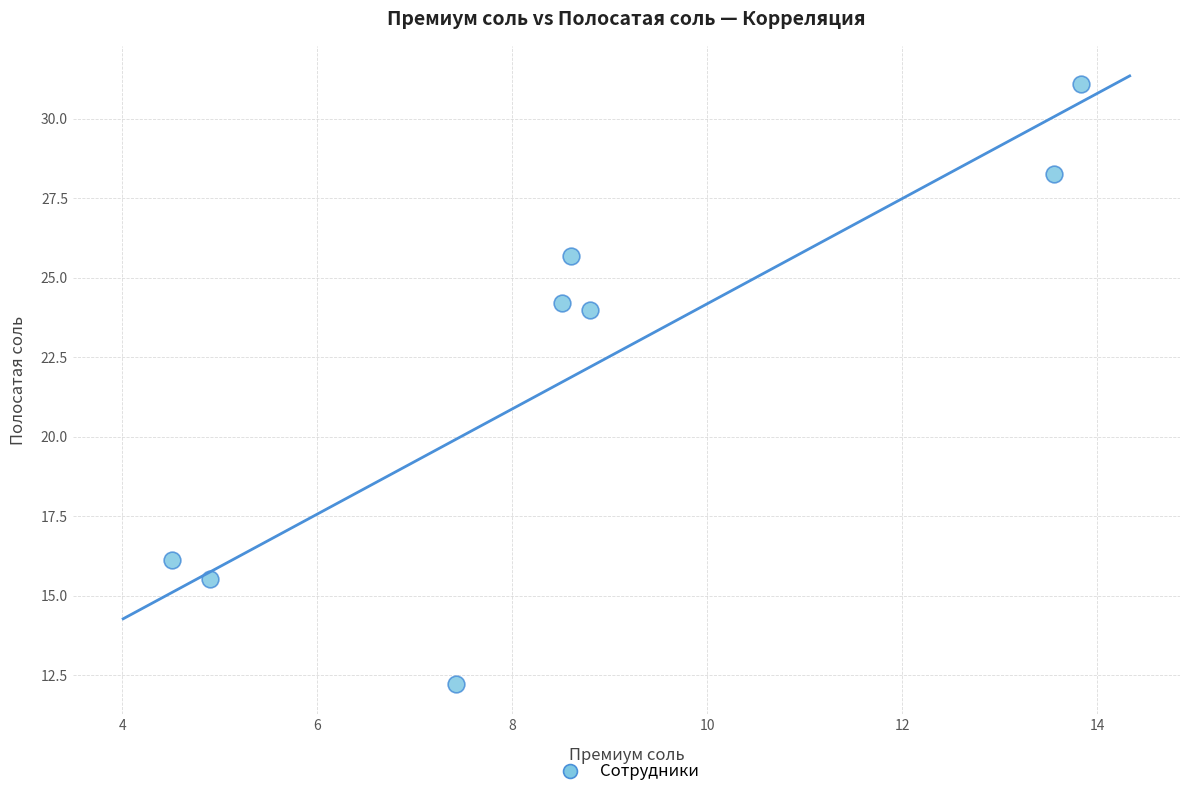

What Y value in the scatter plot is closest to 21?

24.0